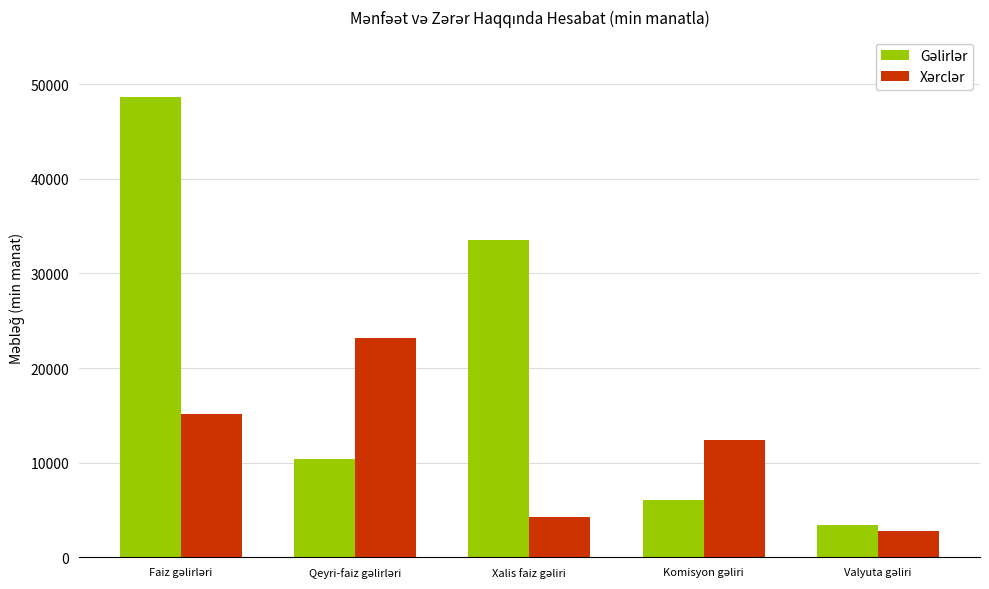

Are the bars horizontal?

No